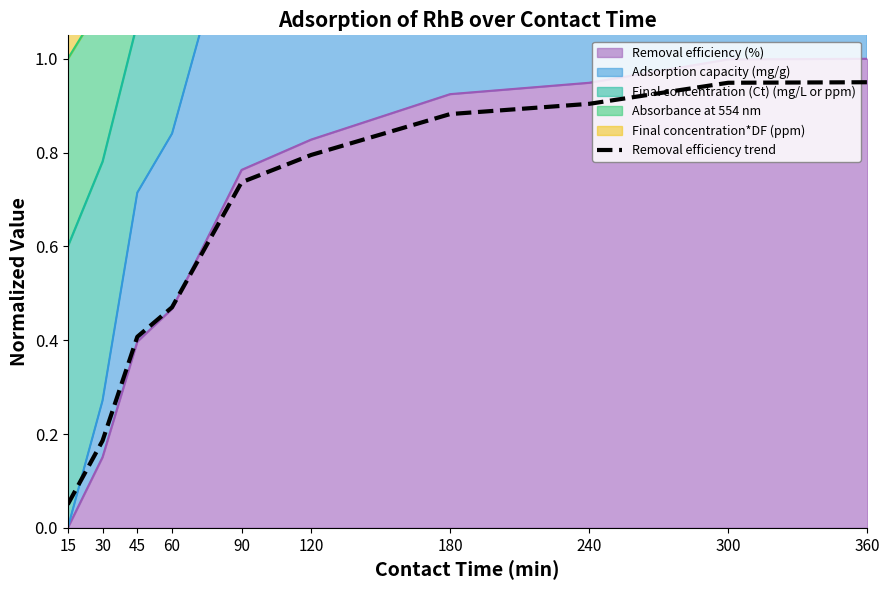

Is it true that the value at 90 is 0.7?

True